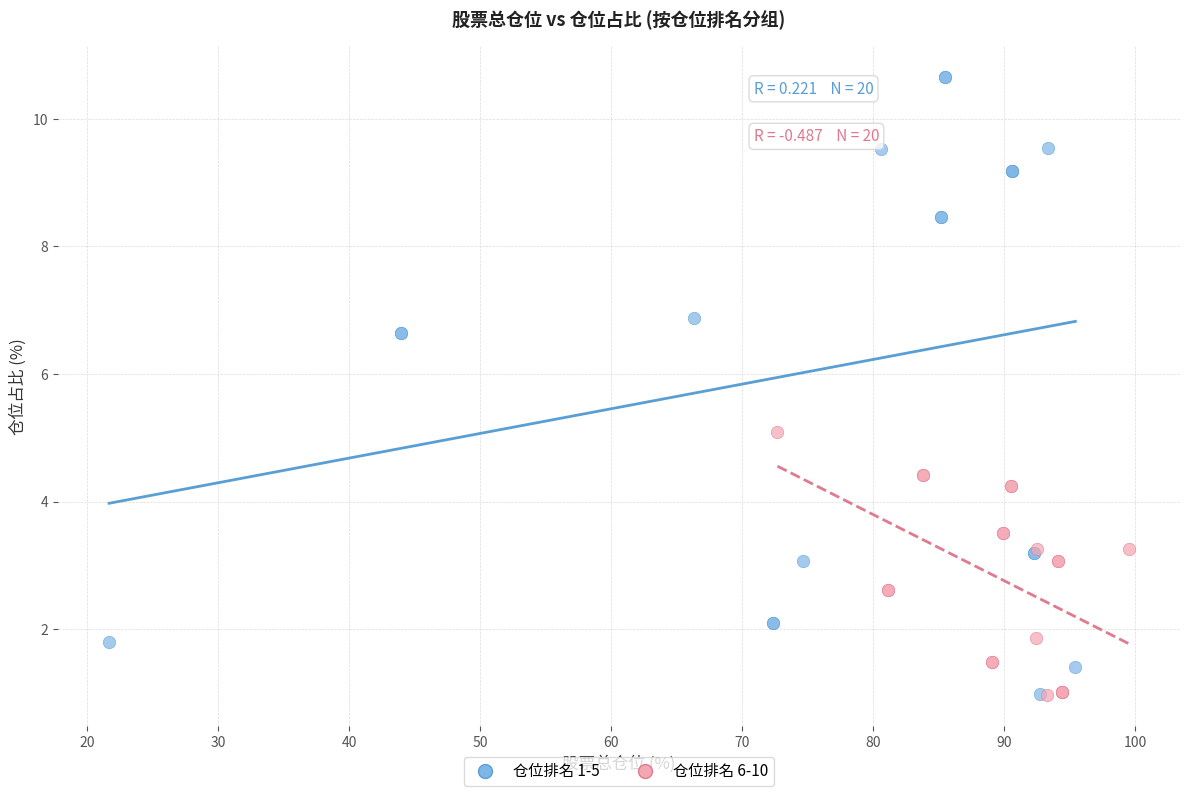

Which series reaches the maximum Y coordinate?

仓位排名 1-5